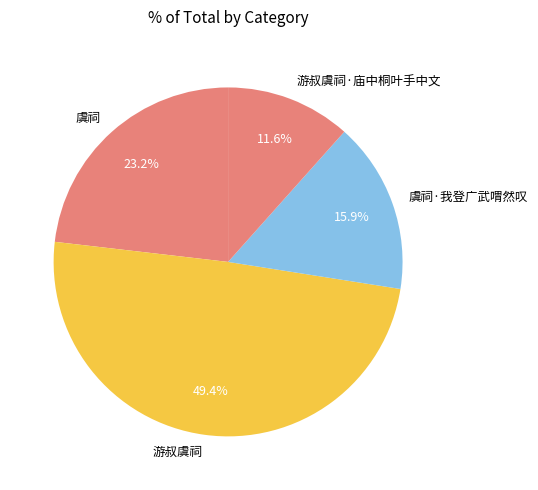

Count the number of slices in the pie.

4